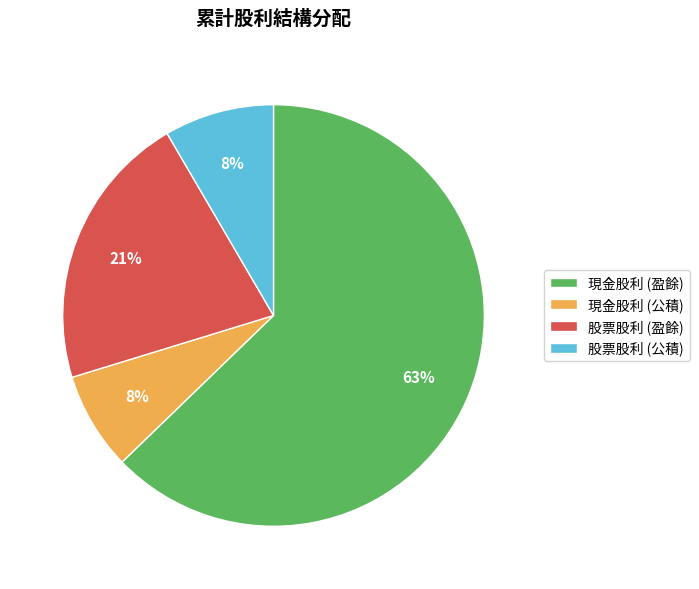

Does any single category account for the majority?

Yes